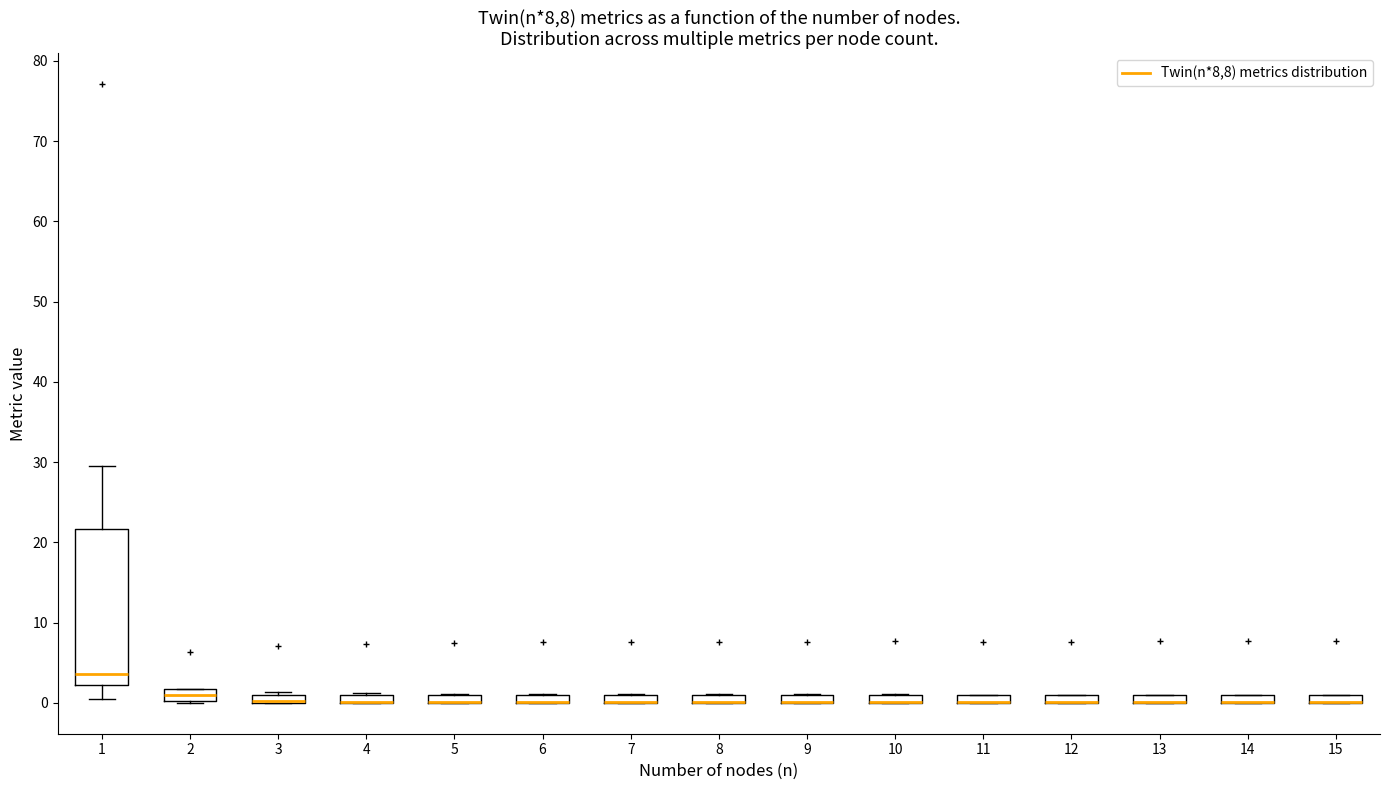

Which box is the tallest, from its lower edge to its upper edge?

1